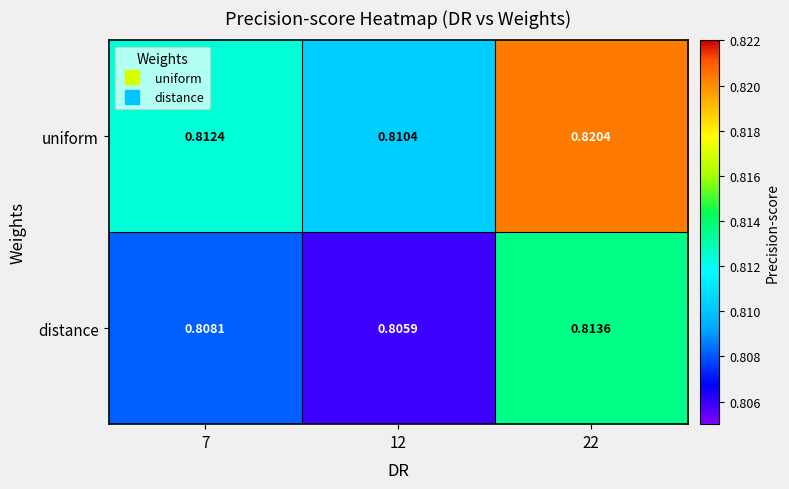

Which series has the largest total across all categories?

uniform